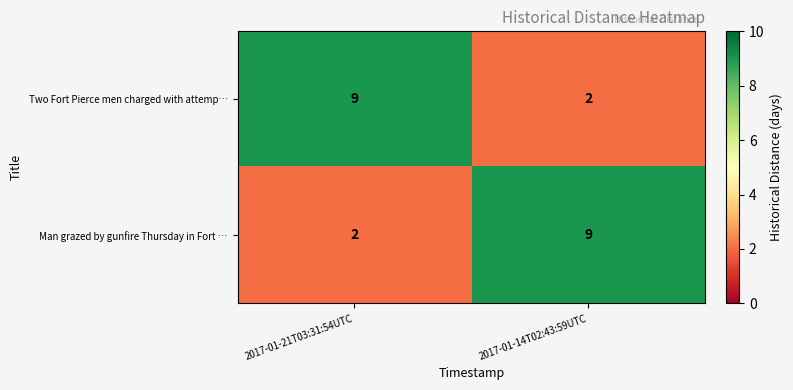

How many categories are shown in the chart?

2